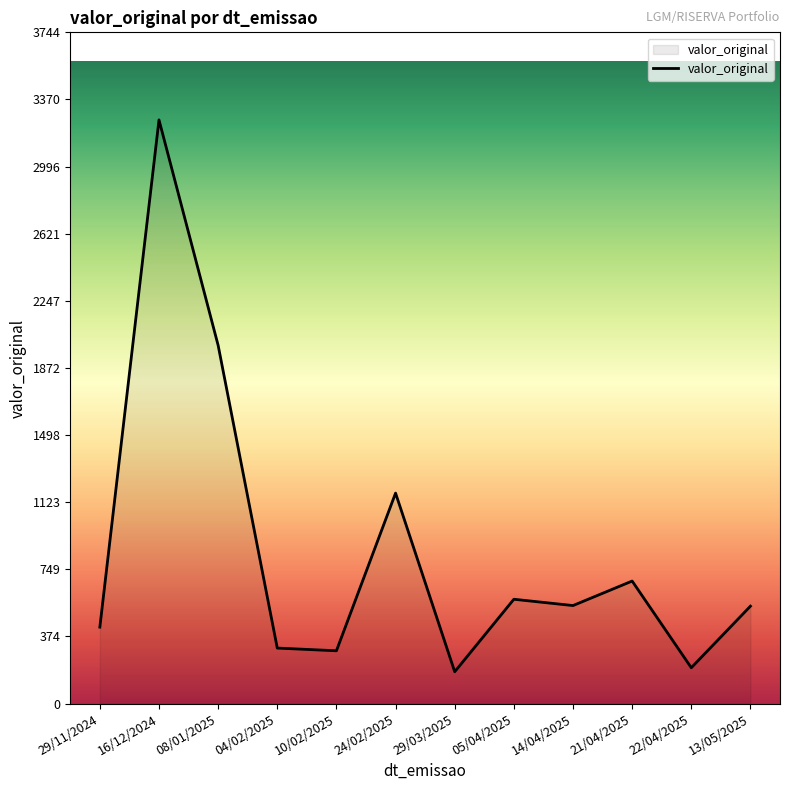

True or false: the data shows 1788.8 at 24/02/2025.

False